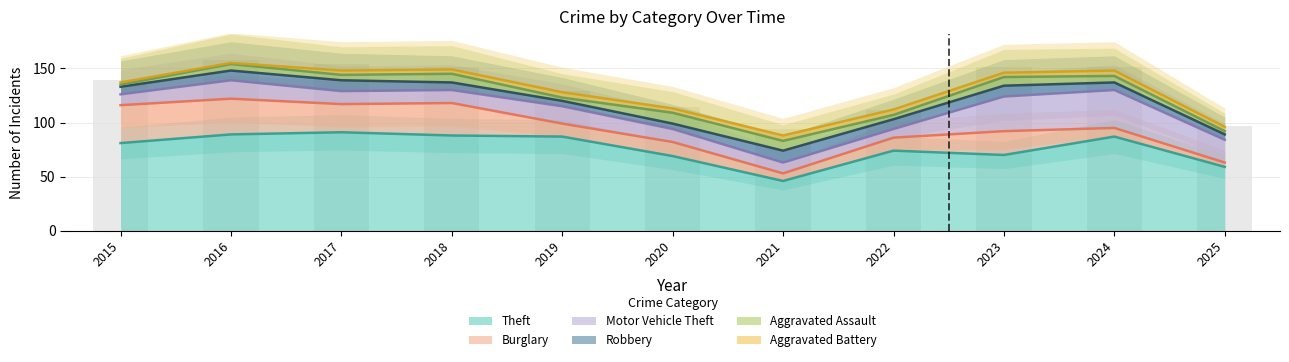

Rank the categories by Robbery value from lowest to highest.

2019, 2020, 2025, 2015, 2018, 2024, 2016, 2022, 2017, 2023, 2021